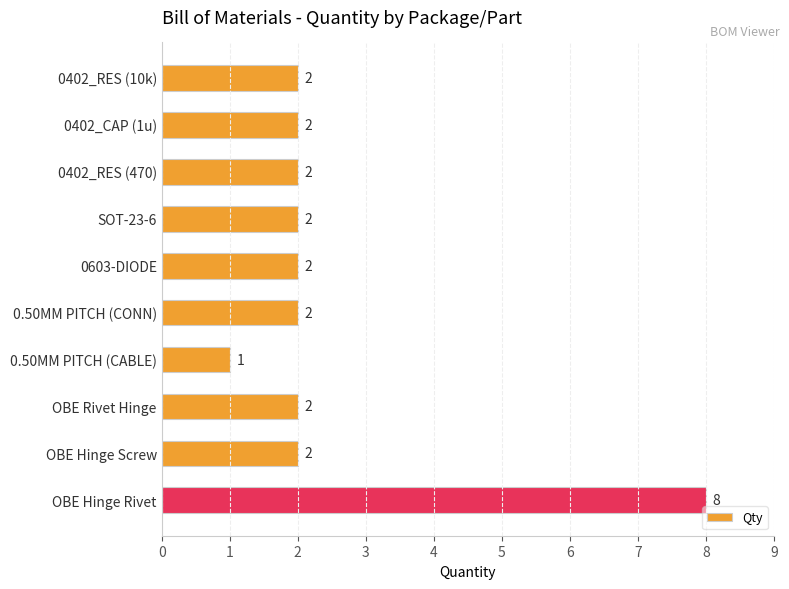

Does the chart contain any negative values?

No